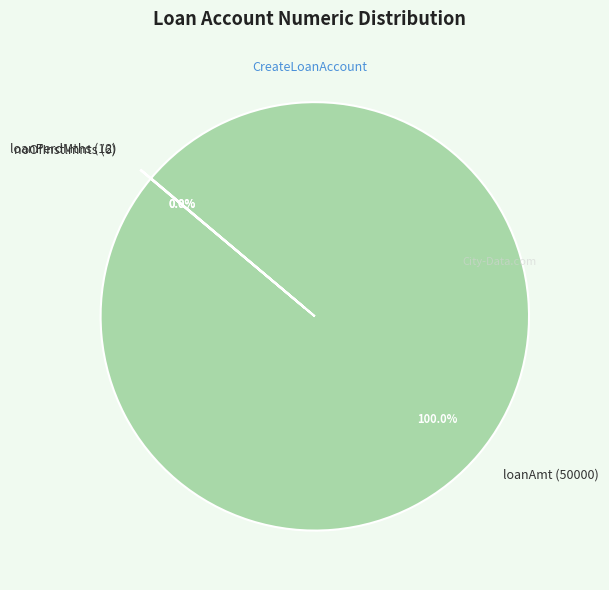

Which category has the biggest portion of the pie?

loanAmt (50000)